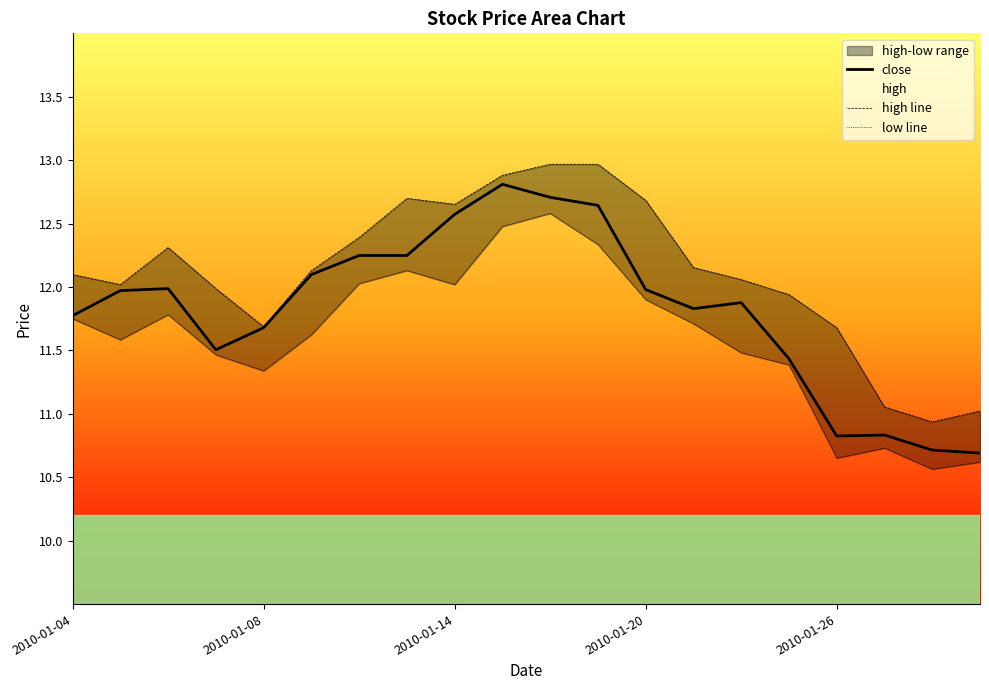

At which label is low line closest to 11?

17